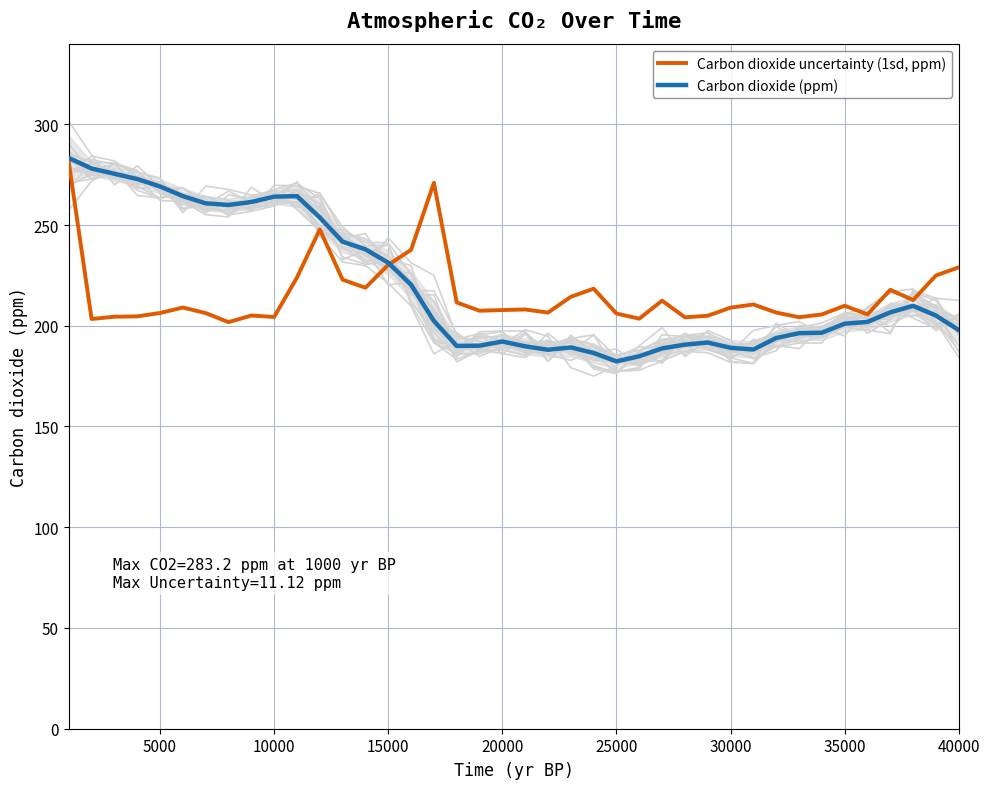

The value of Carbon dioxide uncertainty (1sd, ppm) at 30 is 324.6. True or false?

False